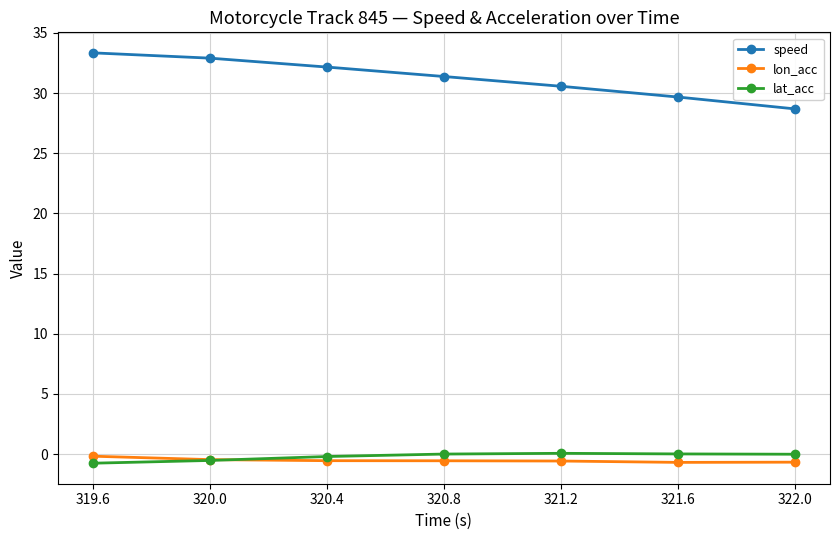

Which series has the largest range (max minus min)?

speed